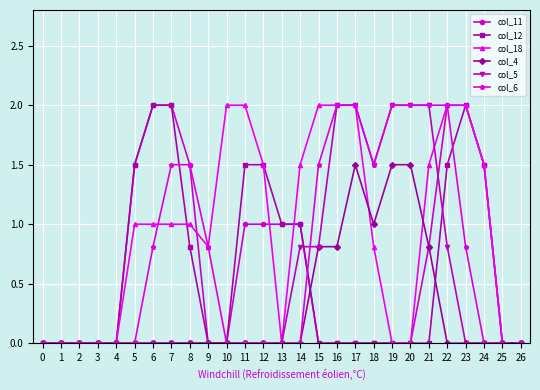

The col_11 series shows -1.1 at 17. True or false?

False